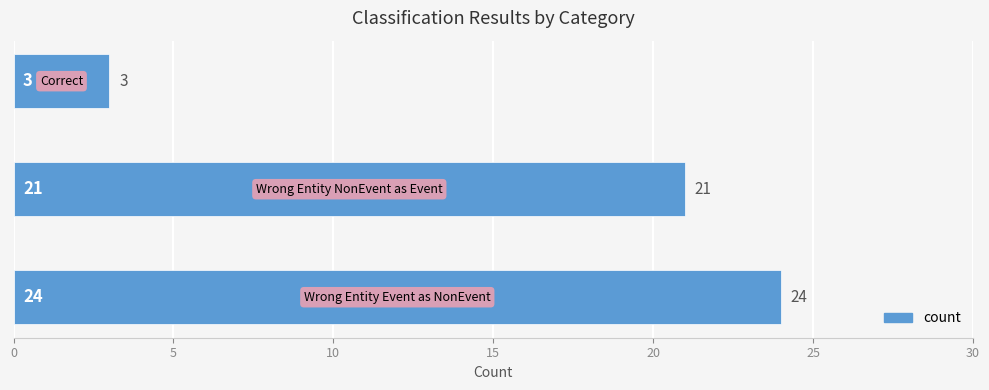

Count the values in the range 3 to 24.

3